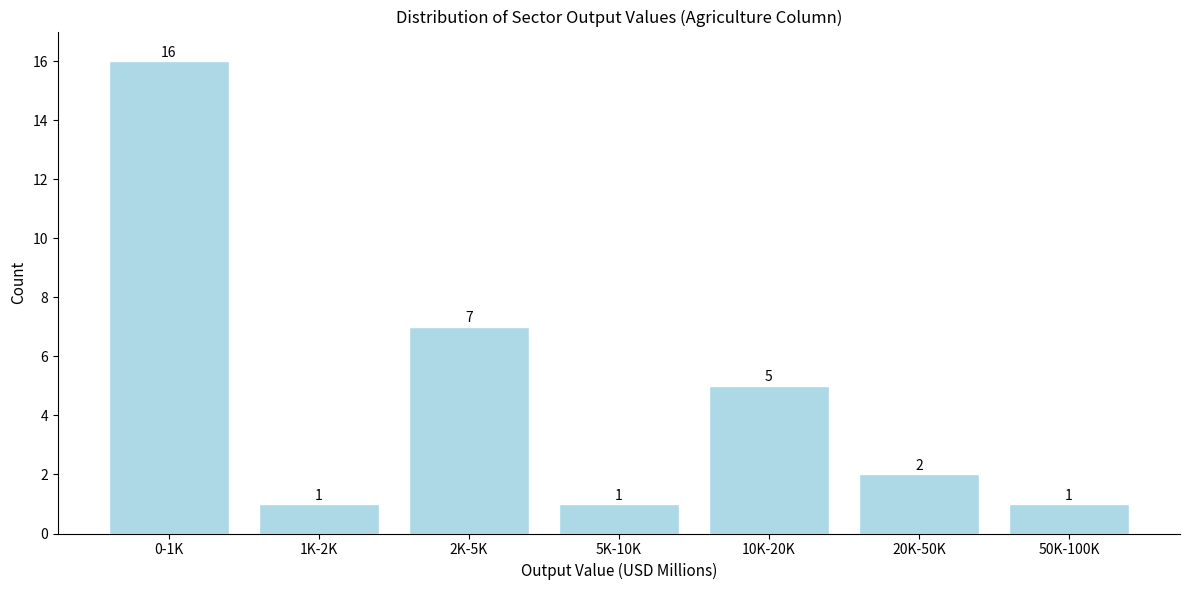

Reading left to right, extract all data points from this chart.

16	1	7	1	5	2	1